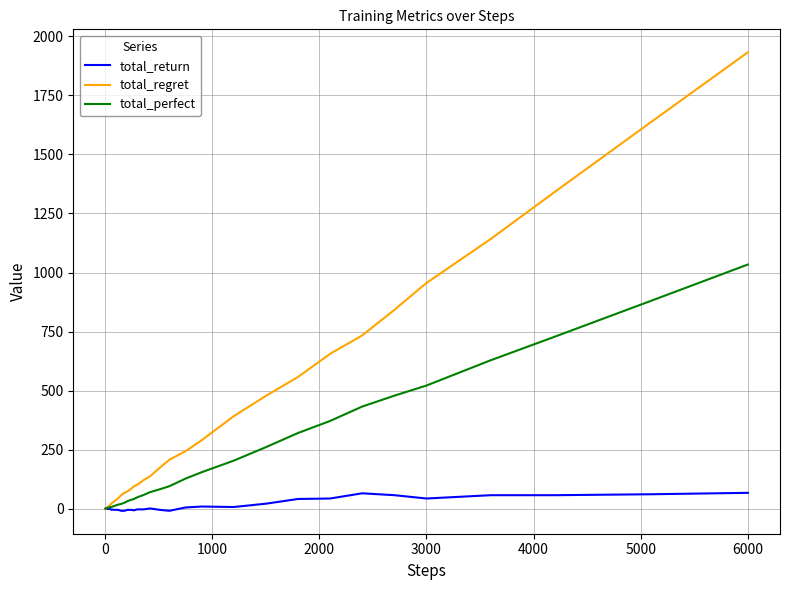

Which series has the largest total across all categories?

total_regret